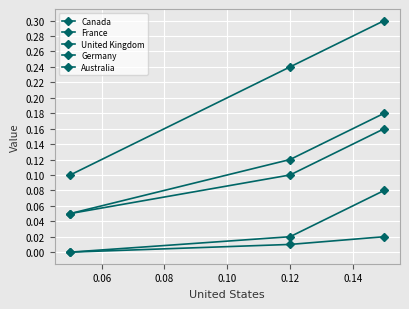

How many lines are shown in the chart?

5